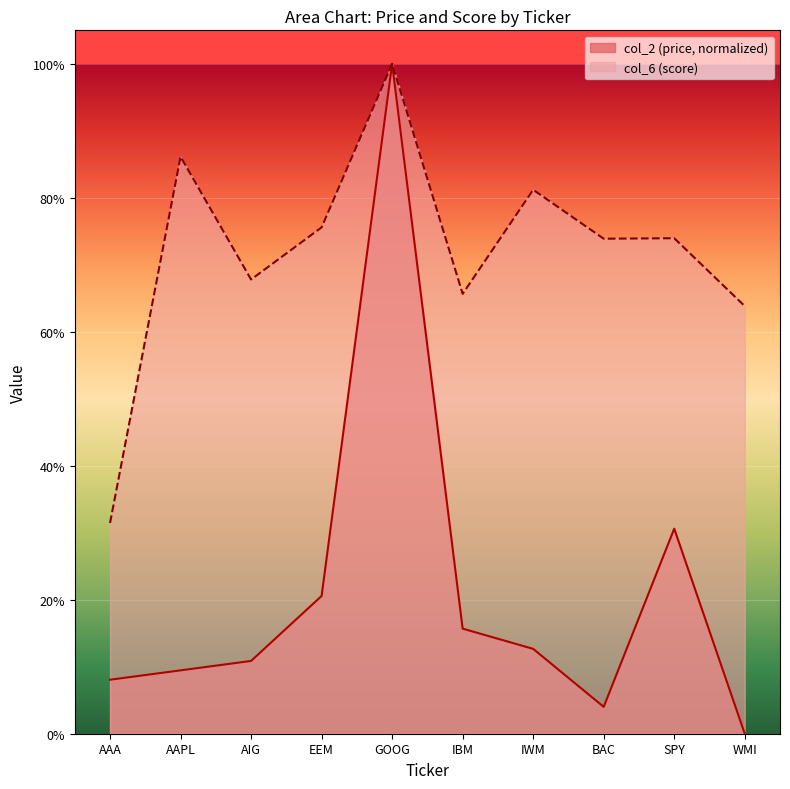

The col_2 series shows 0.0 at WMI. True or false?

True